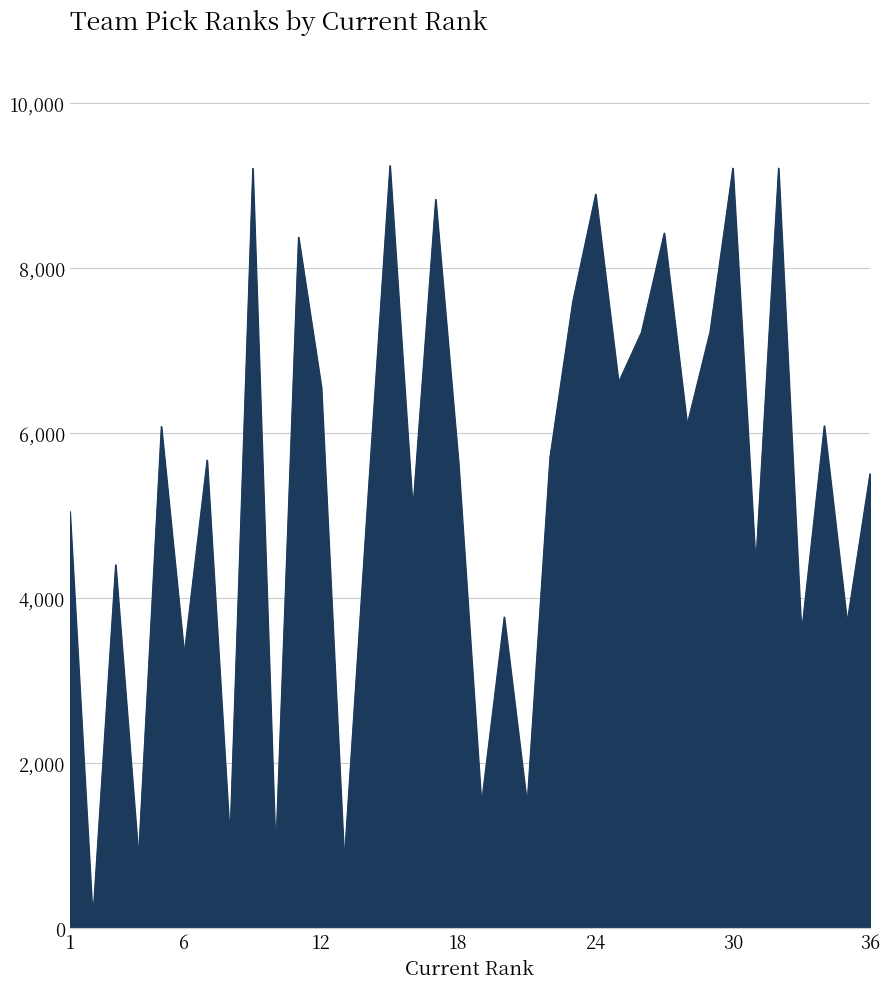

What is the difference between the second highest and minimum values?

9104